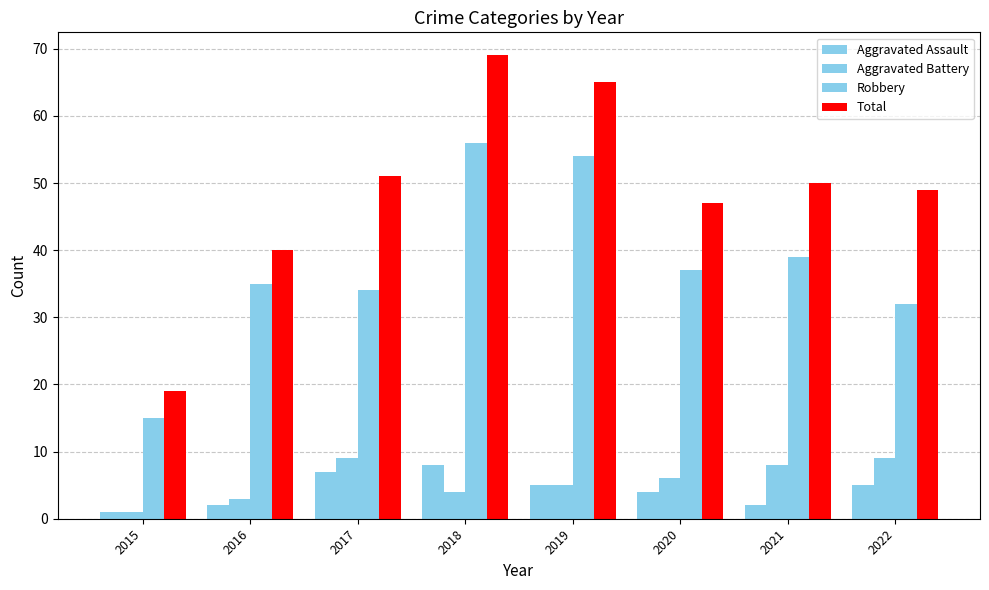

How many distinct data groups are displayed?

4